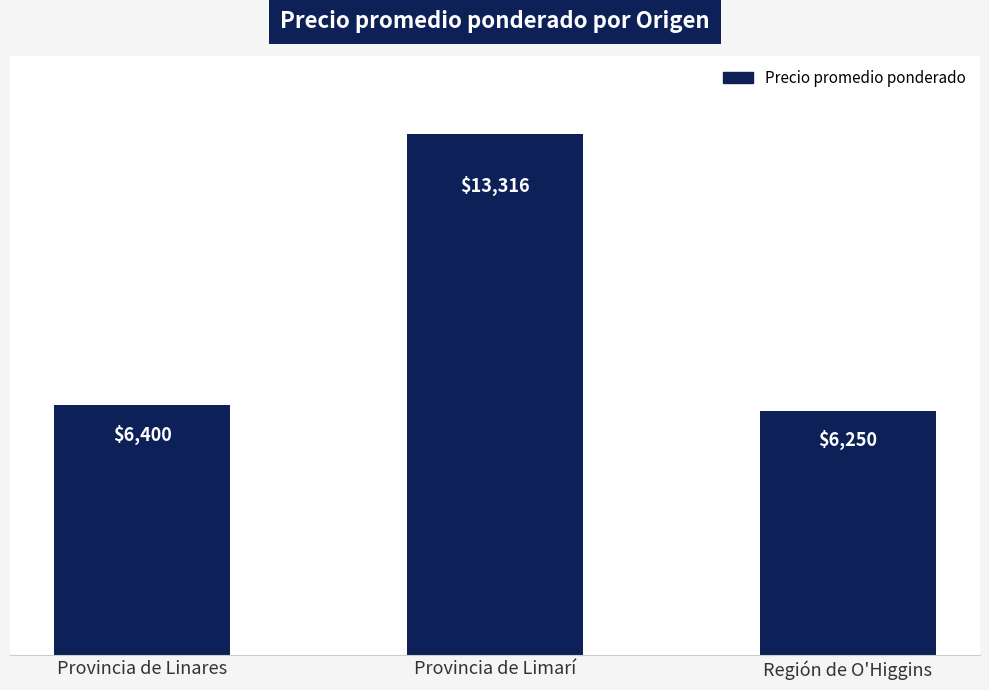

What value does the data have at Provincia de Limarí, to the nearest 50?

13300